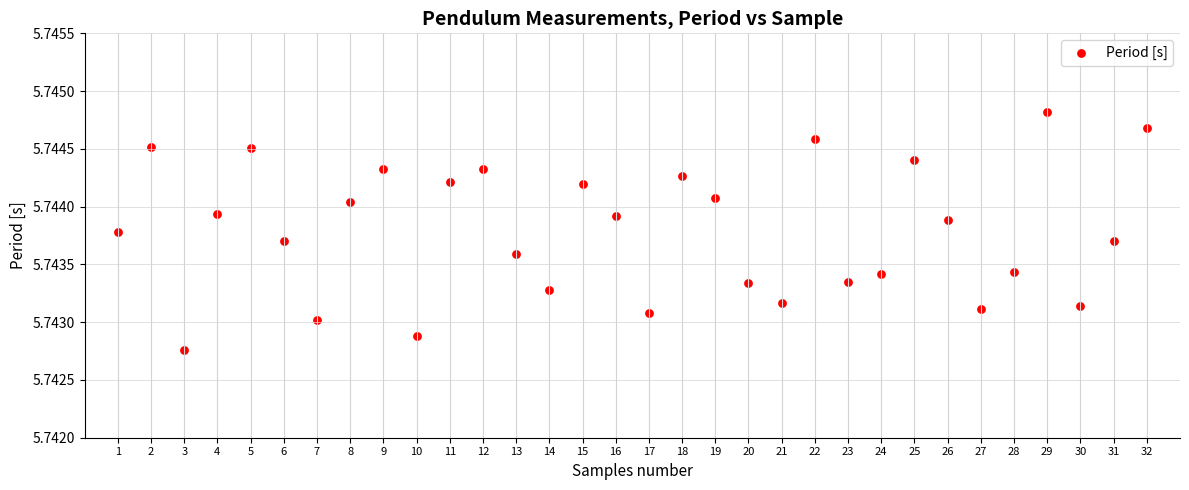

What is the range of X values (max minus min)?

31.0